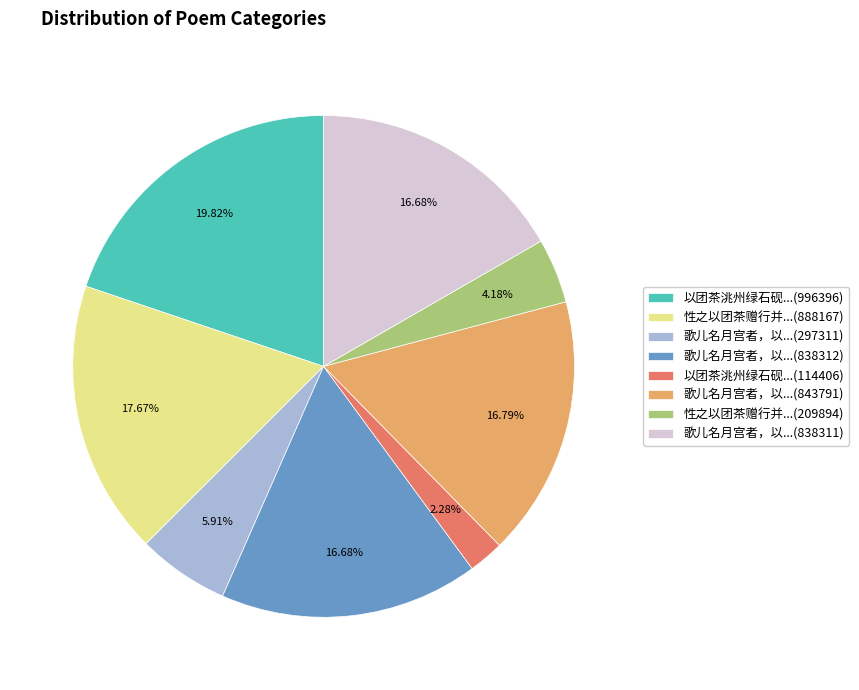

Is there a majority slice in this chart?

No